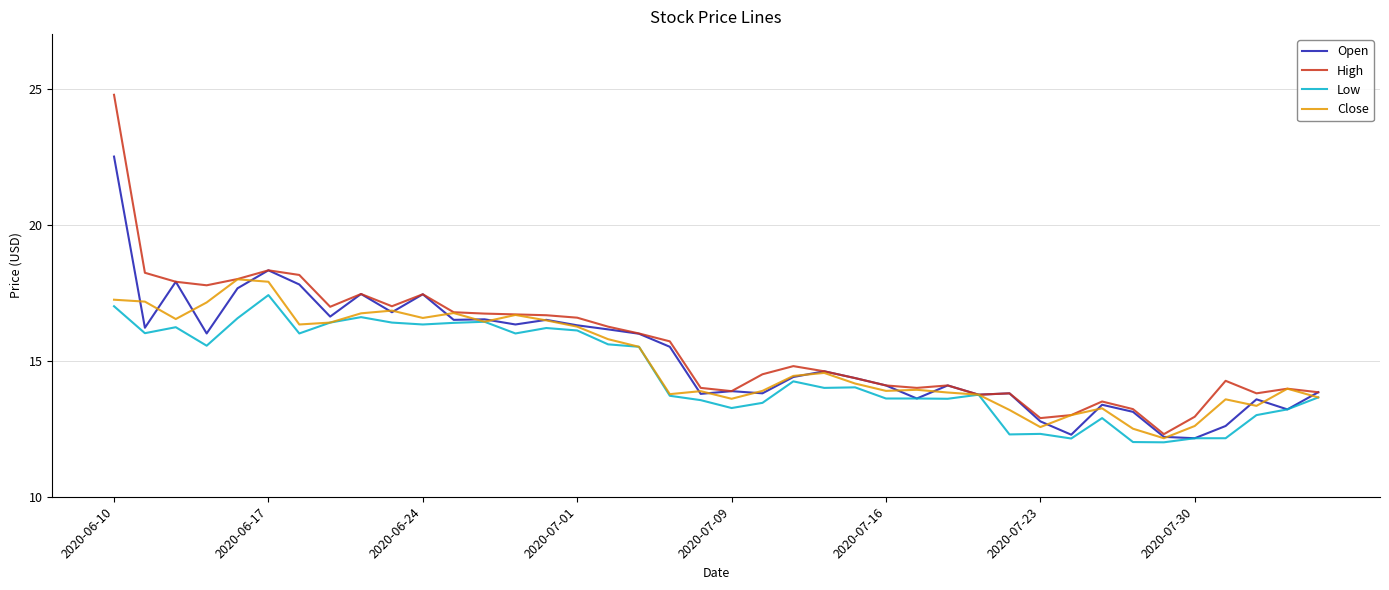

What is the sum of all Open values?

607.8